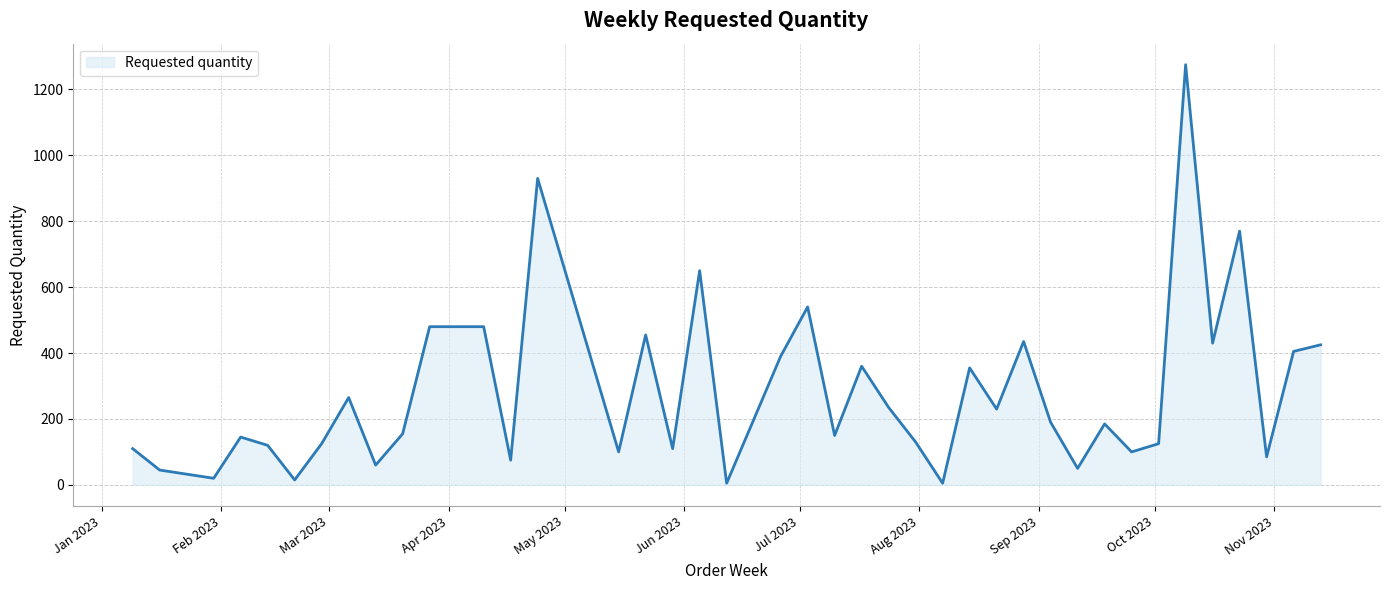

What is the difference between the maximum and minimum values?

1270